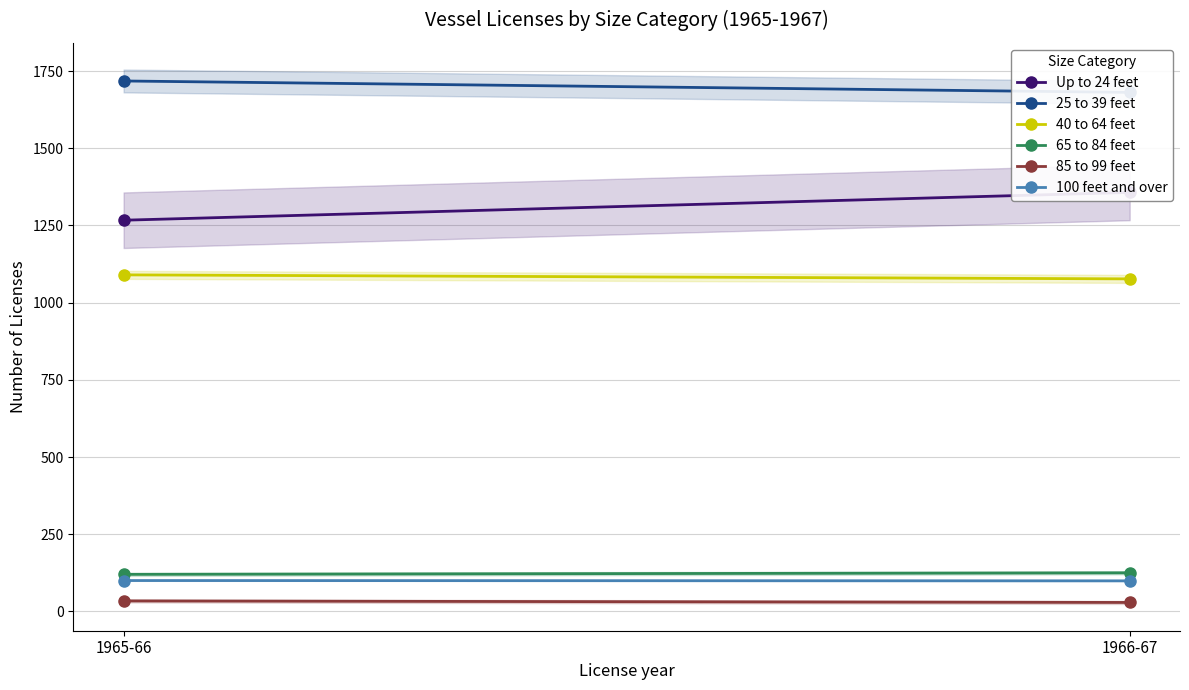

Is it true that 85 to 99 feet equals 29 at 1966-67?

True